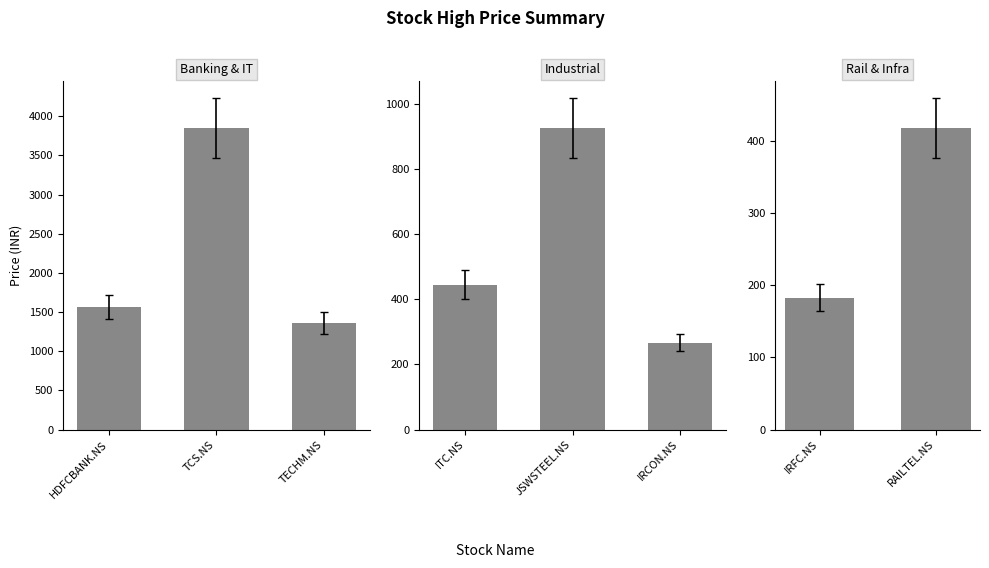

What is the smallest value displayed?

183